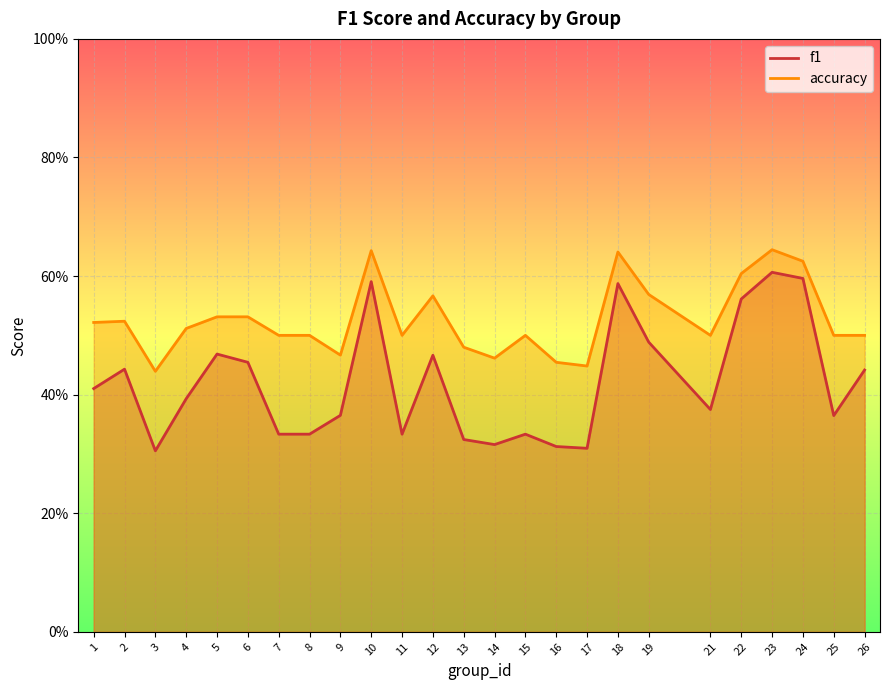

True or false: f1 and accuracy intersect in this chart.

False